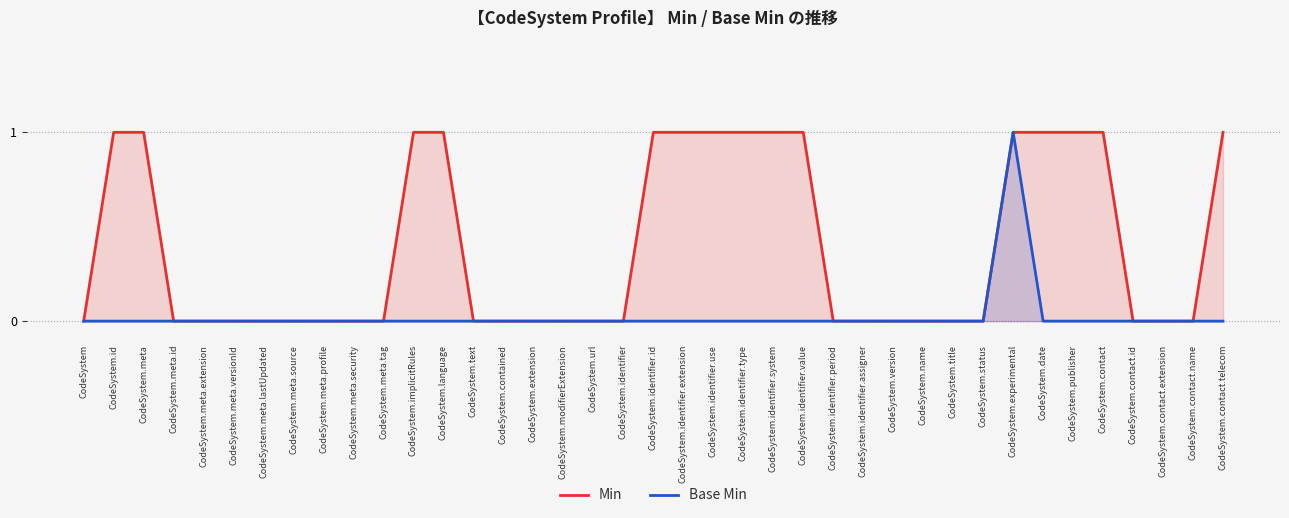

True or false: Min and Base Min intersect in this chart.

False